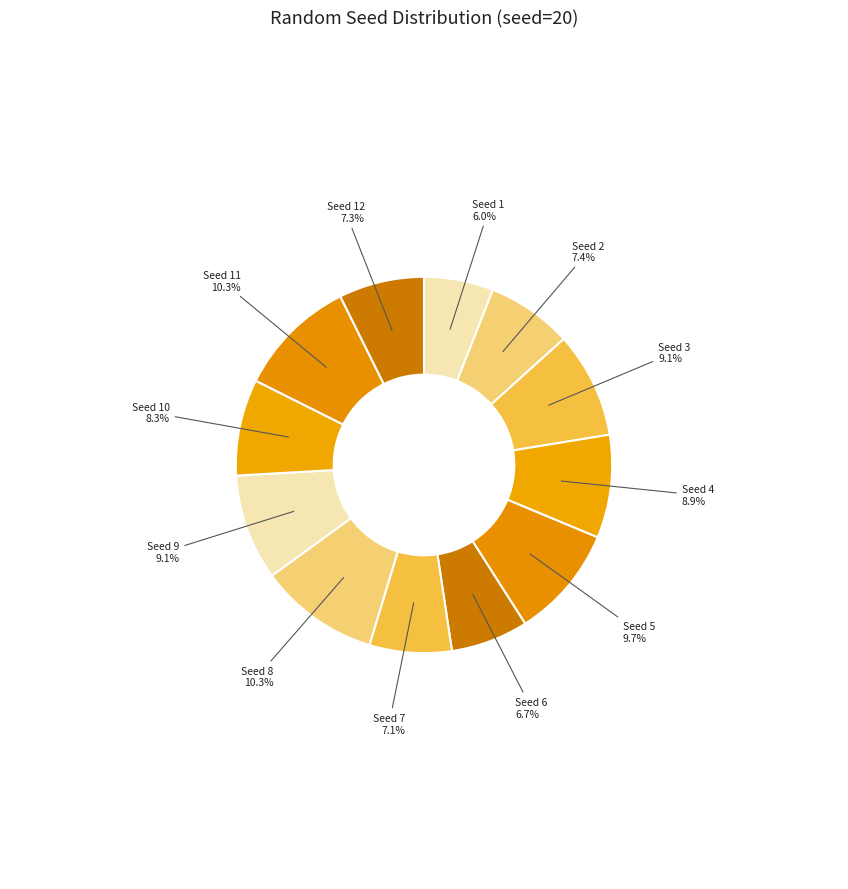

How much of the chart is everything except Seed 1?

94.0%